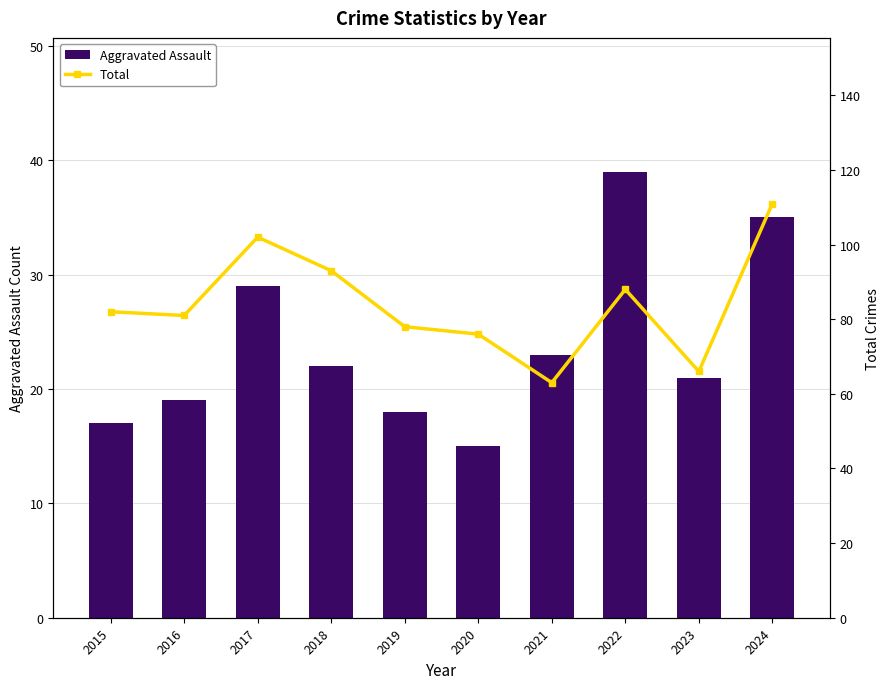

How many values in the Total series exceed 82?

4